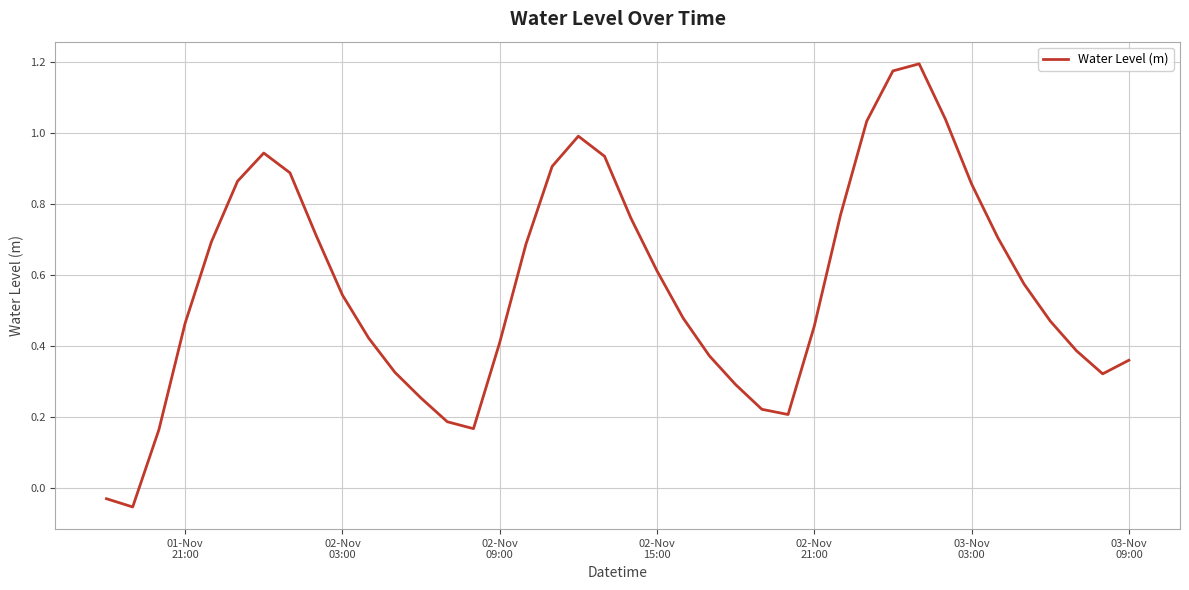

What is the difference between the maximum and minimum values?

1.3